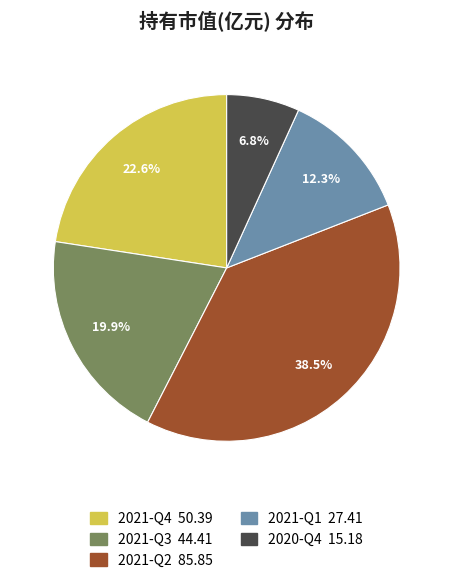

Which category has the biggest portion of the pie?

2021-Q2